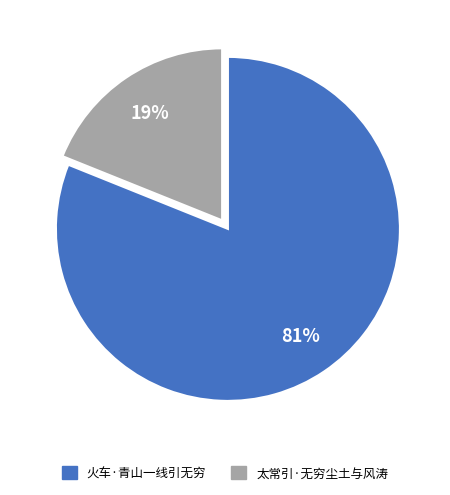

Rank the categories by value from highest to lowest.

火车·青山一线引无穷, 太常引·无穷尘土与风涛